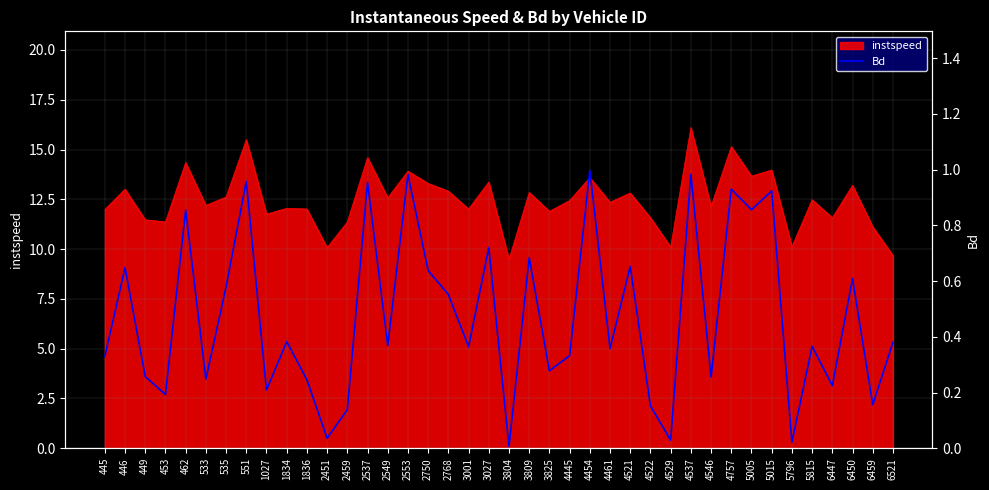

What is the lowest value of the instspeed series?

9.5